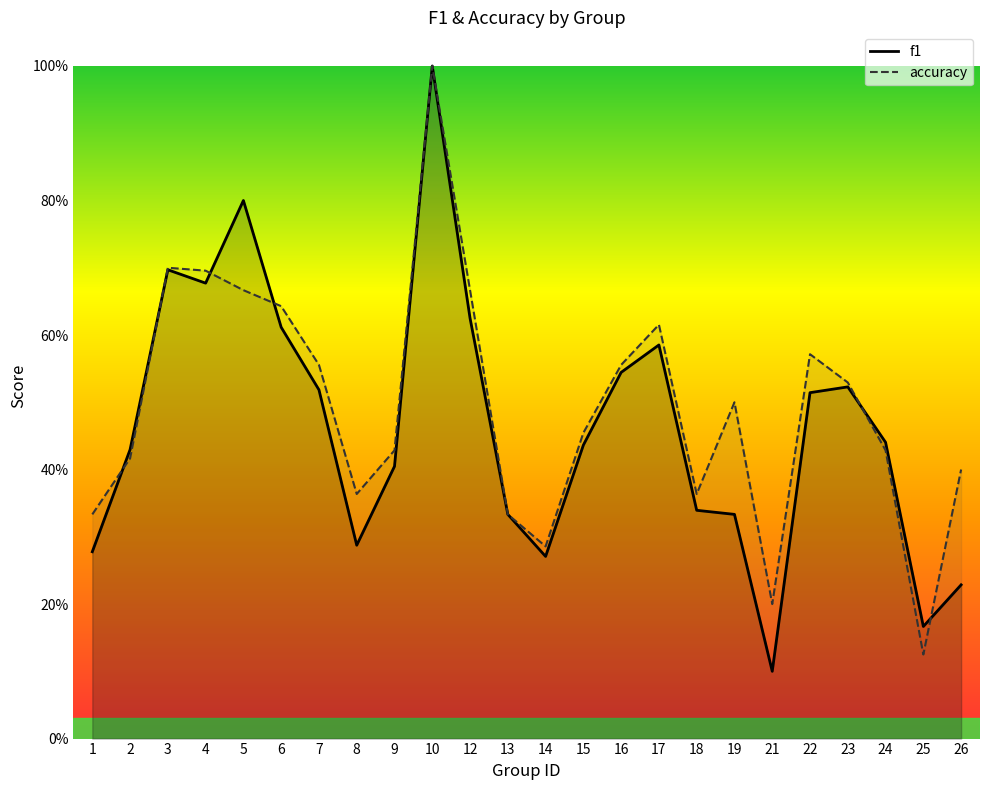

At which category does accuracy reach its first local peak?

3